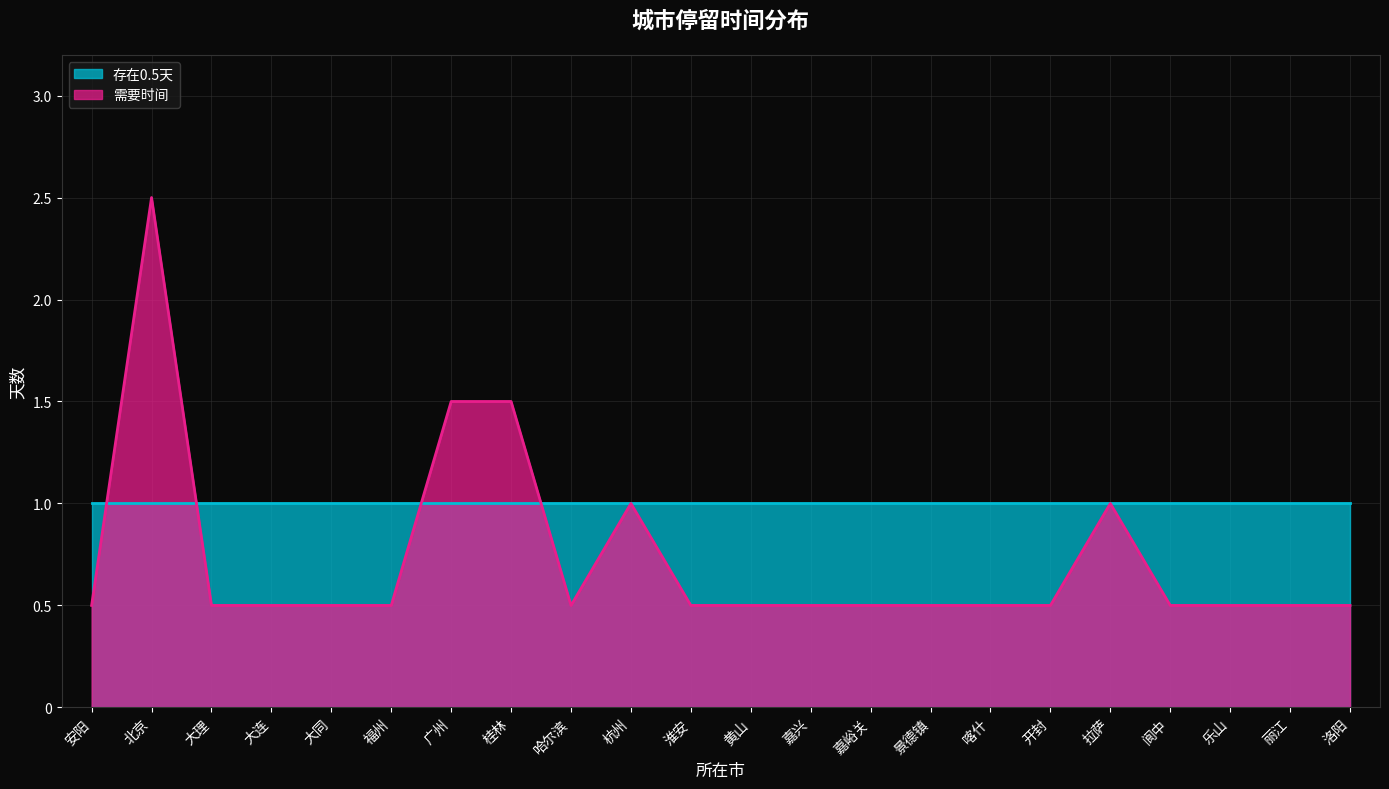

What is the sum of all values?

16.0